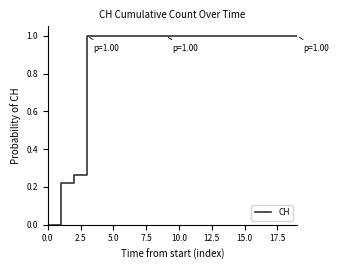

What is the difference between the maximum and minimum values?

1.0